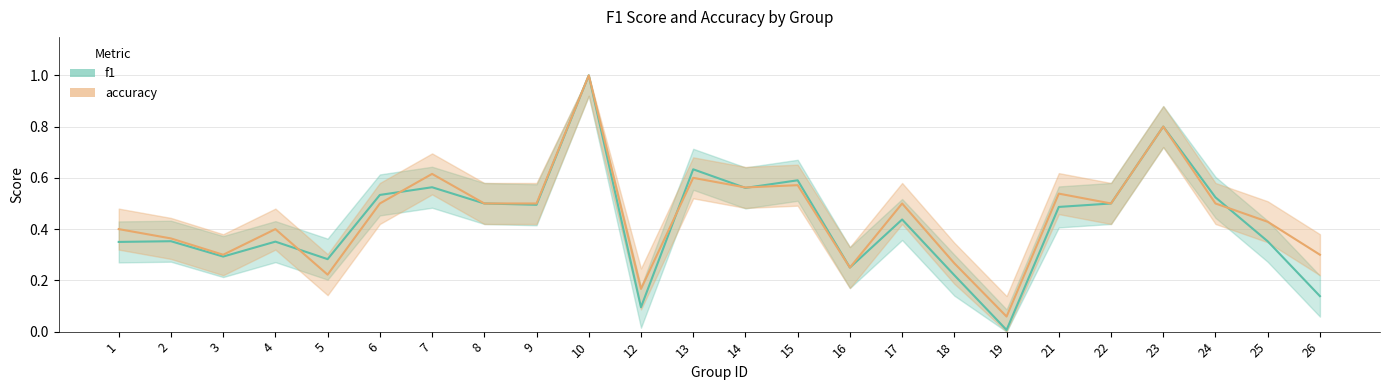

List the series in order of their peak value, lowest first.

f1, accuracy